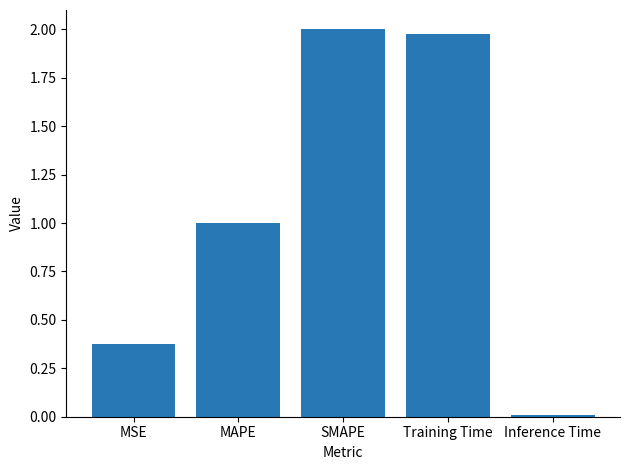

At which category does the chart reach its peak across all series?

SMAPE